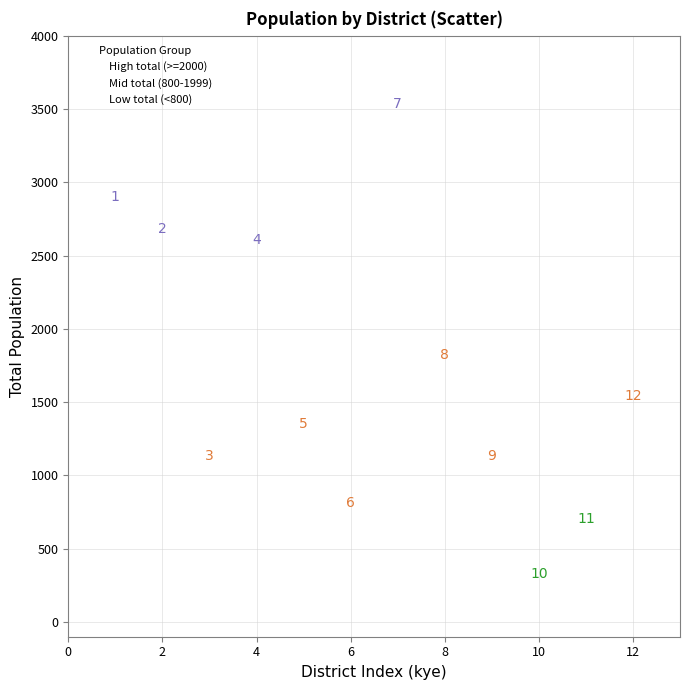

Which series has the largest Y range (max minus min)?

Mid total (800-1999)